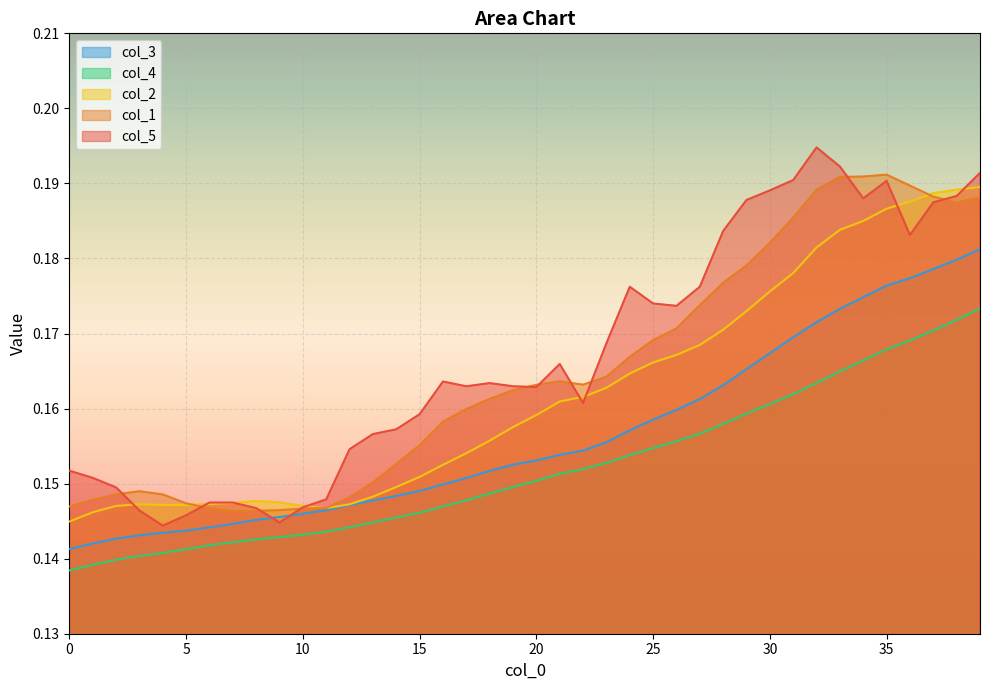

What is the maximum value shown in the chart?

0.2